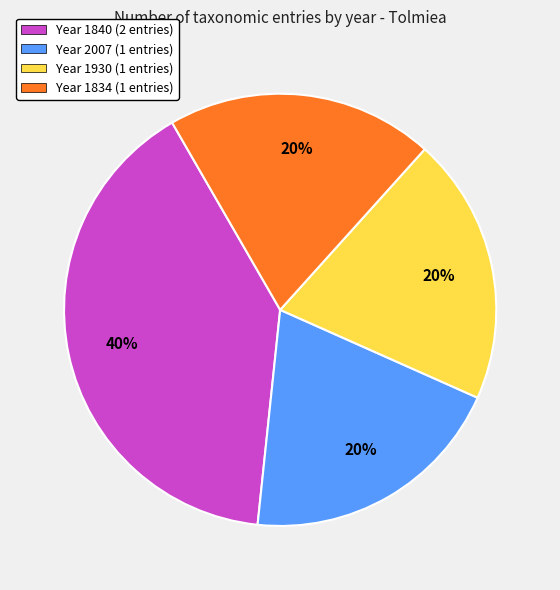

To the nearest percent, what portion does Year 1930 (1 entries) represent?

20%